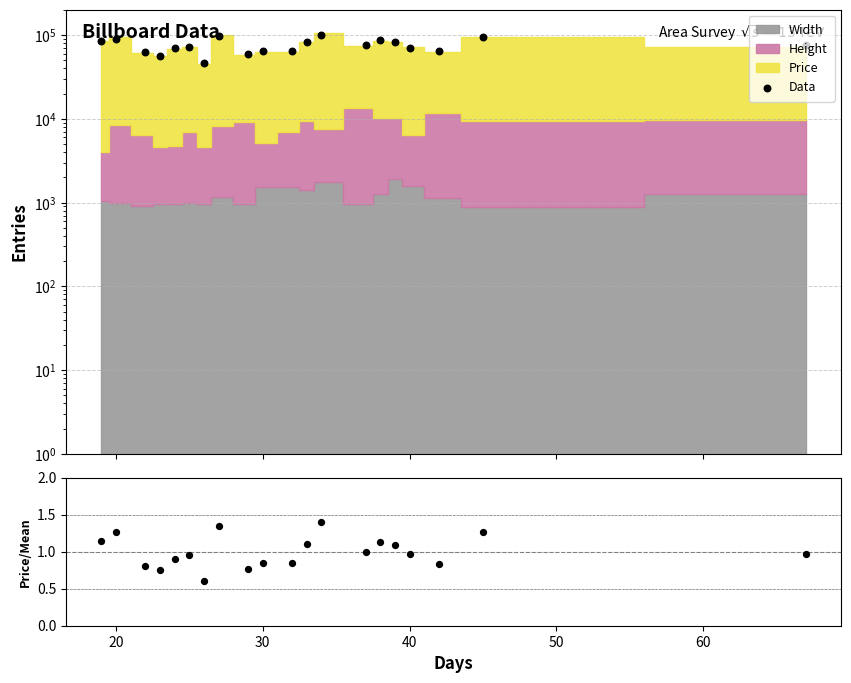

Which series reaches the minimum Y coordinate?

Price/Mean